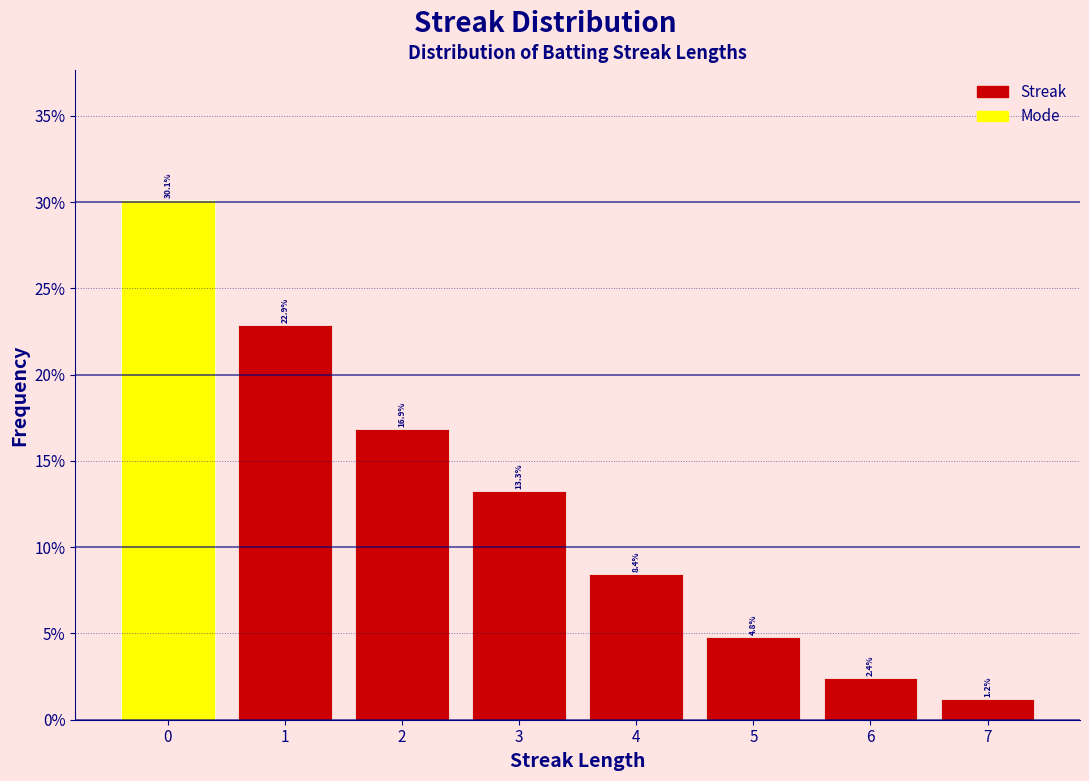

Reading left to right, transcribe this chart: for each bar, give the range it covers on the x-axis and its height.

-0.5 to 0.5: 30.1
0.5 to 1.5: 22.9
1.5 to 2.5: 16.9
2.5 to 3.5: 13.3
3.5 to 4.5: 8.4
4.5 to 5.5: 4.8
5.5 to 6.5: 2.4
6.5 to 7.5: 1.2